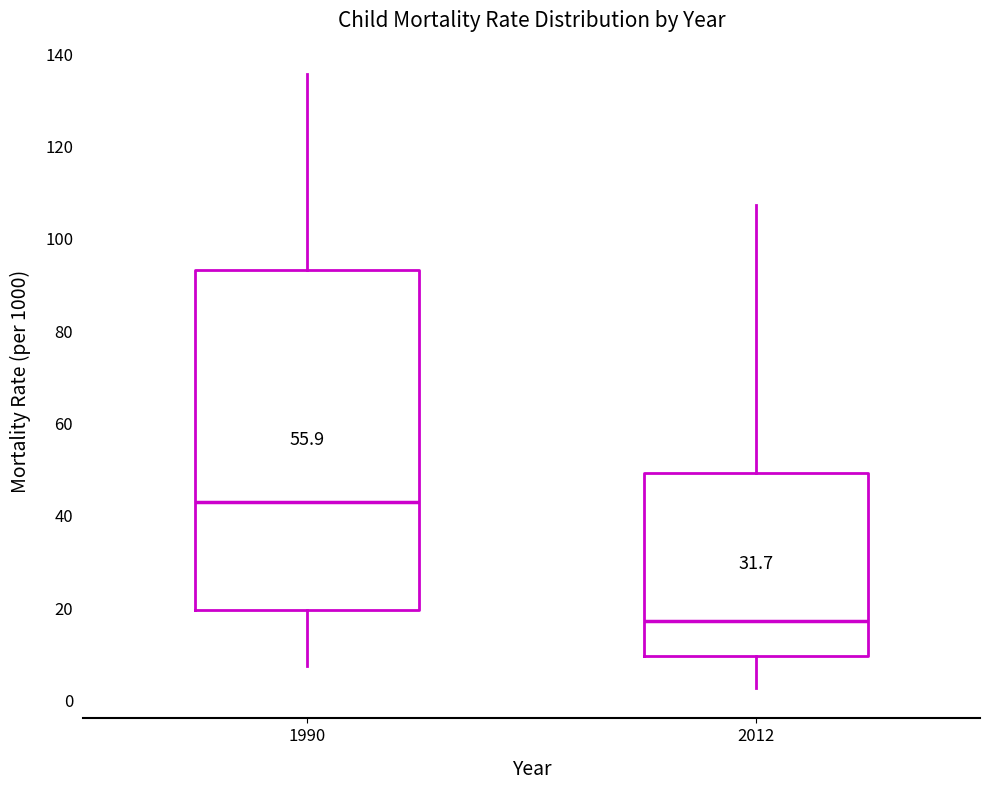

Which box's median line is the lowest?

2012